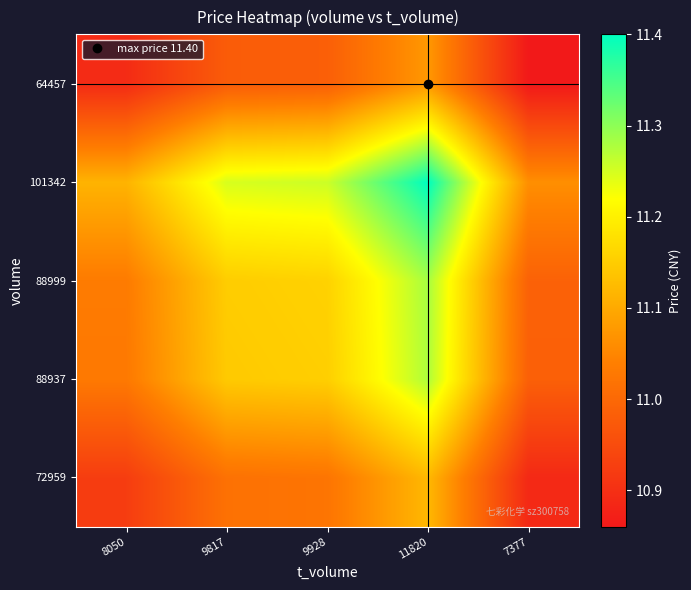

What is the minimum value shown in the chart?

10.9